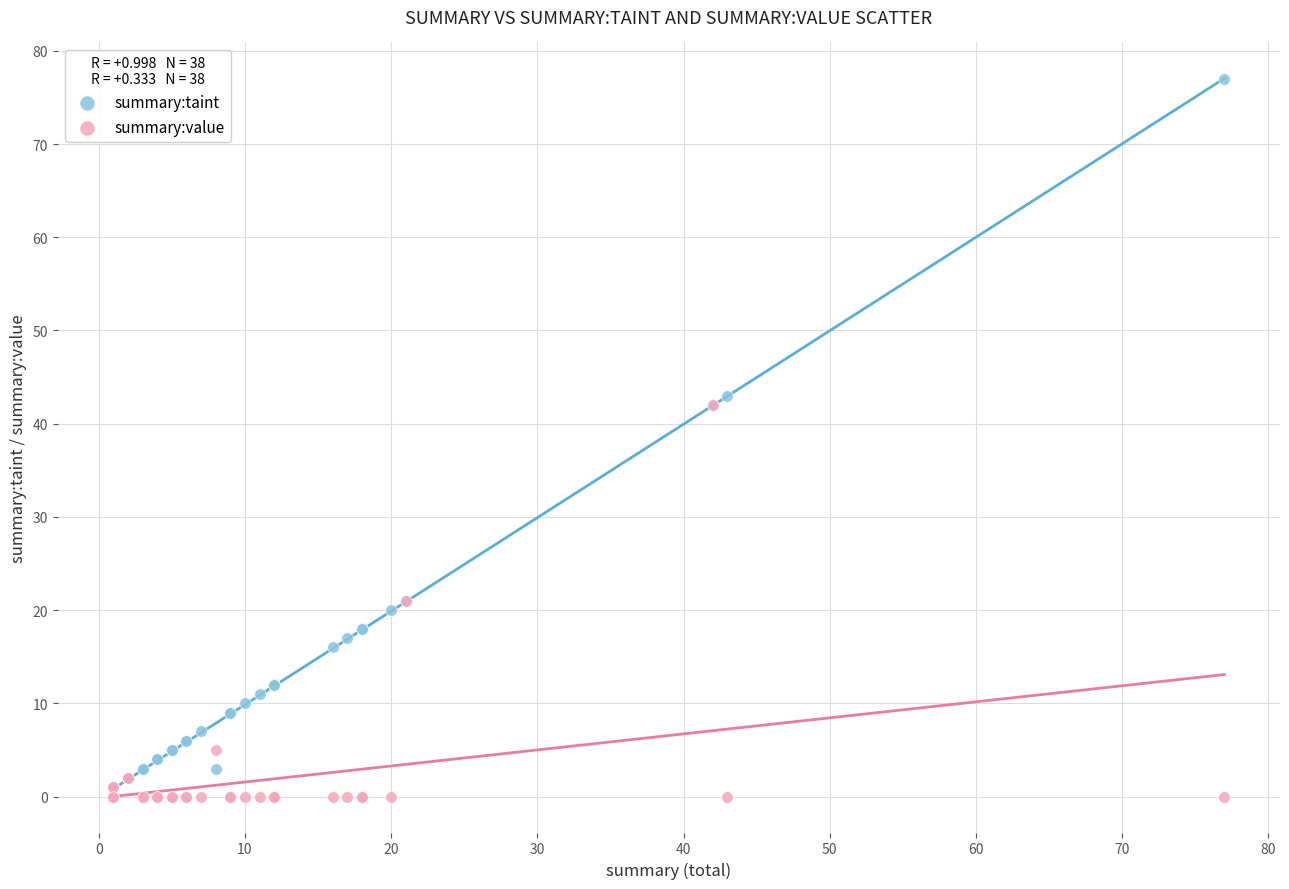

What are all the series names shown in the legend?

summary:taint, summary:value